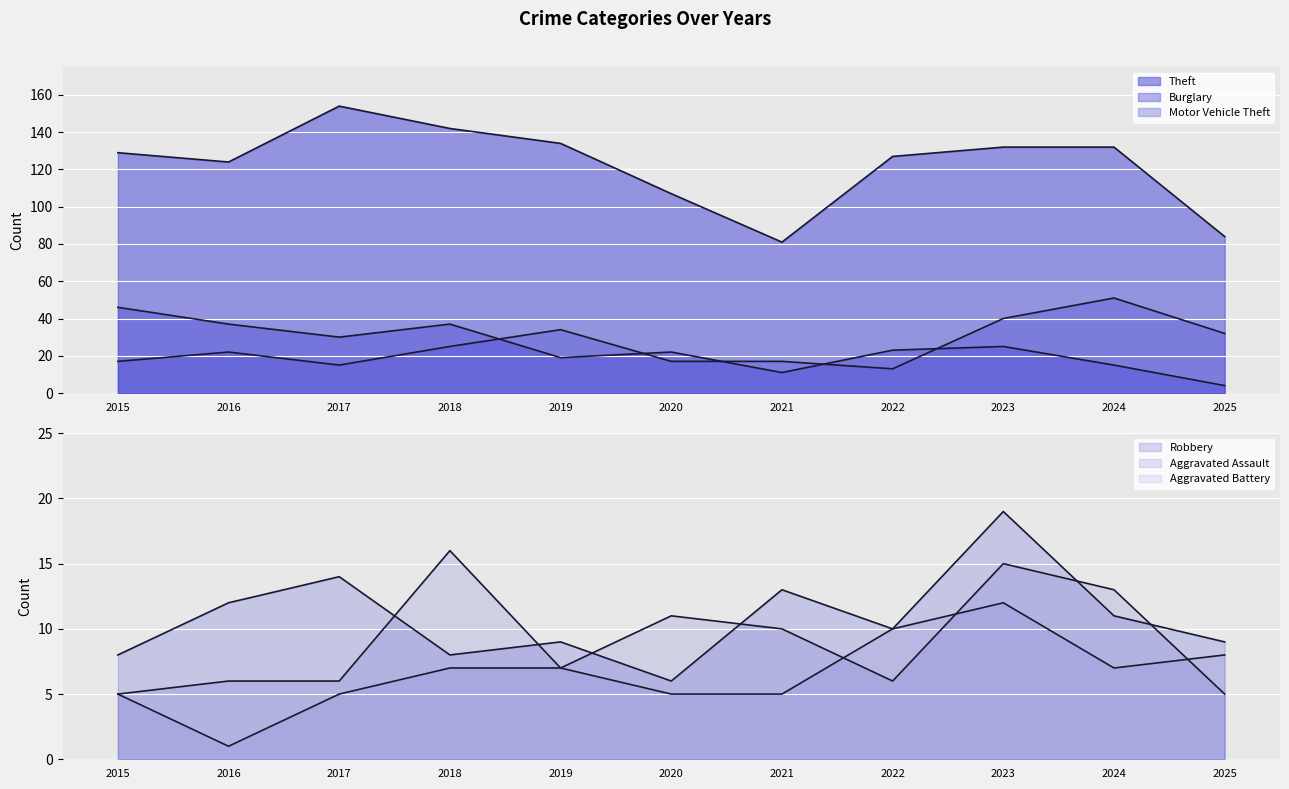

List the labels in order of Motor Vehicle Theft value, smallest first.

2022, 2017, 2015, 2020, 2021, 2016, 2018, 2025, 2019, 2023, 2024